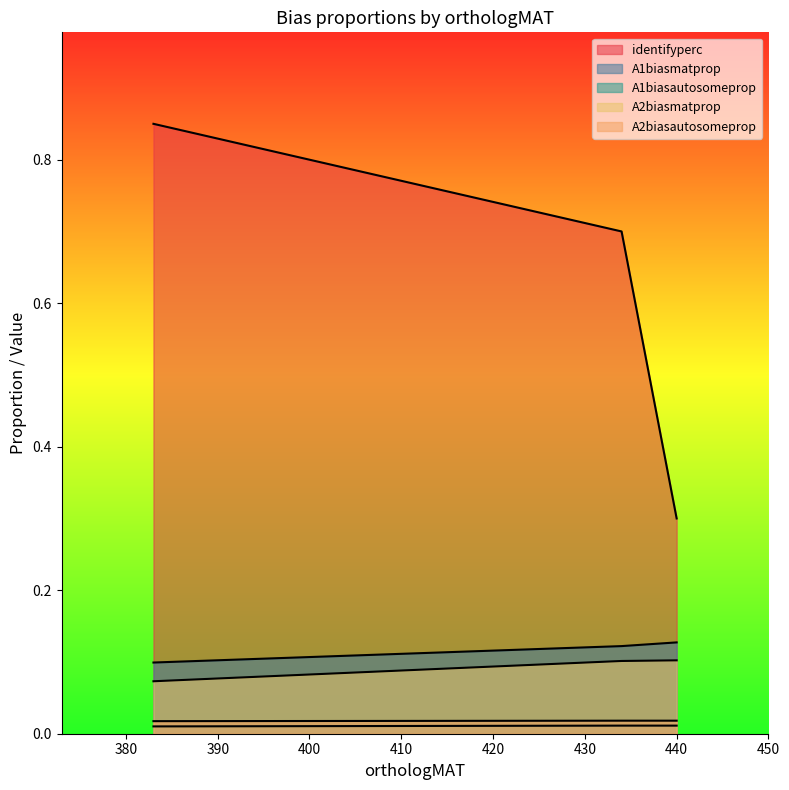

At how many categories does at least one series exceed 0?

3